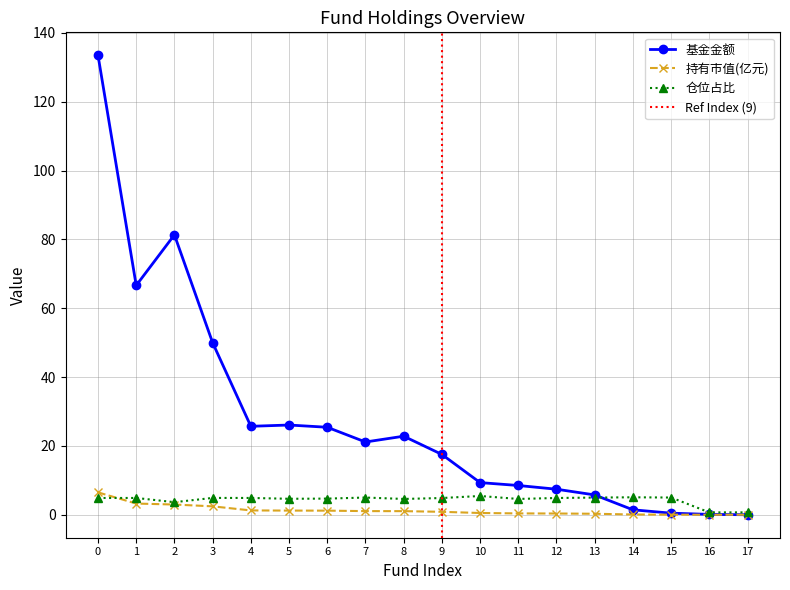

The 仓位占比 series shows 6.6 at 13. True or false?

False